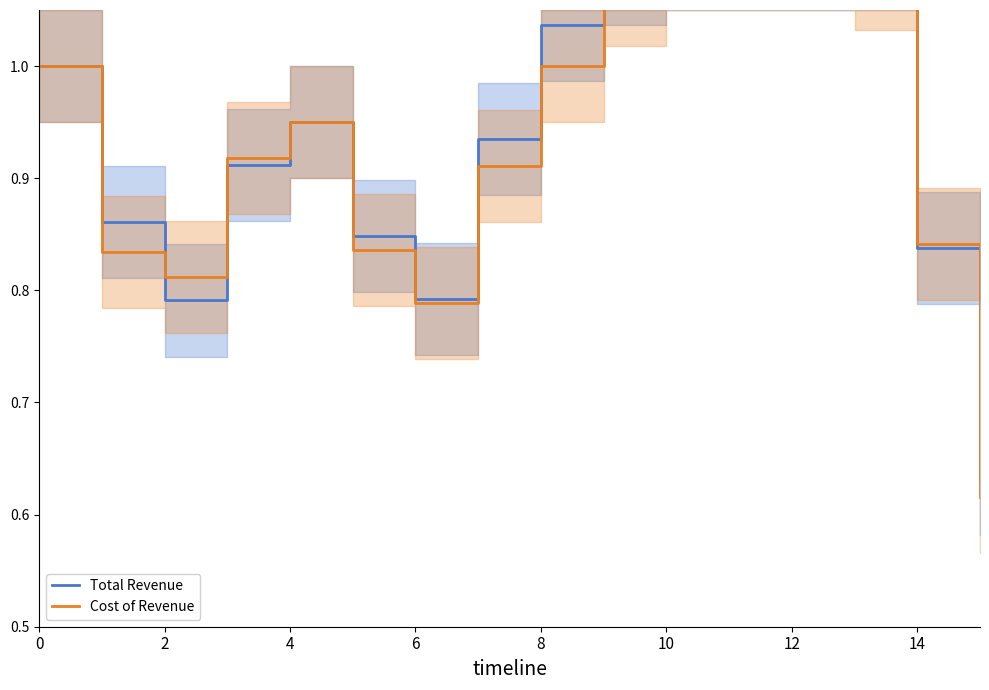

Between 12 and 11, which is larger?

11